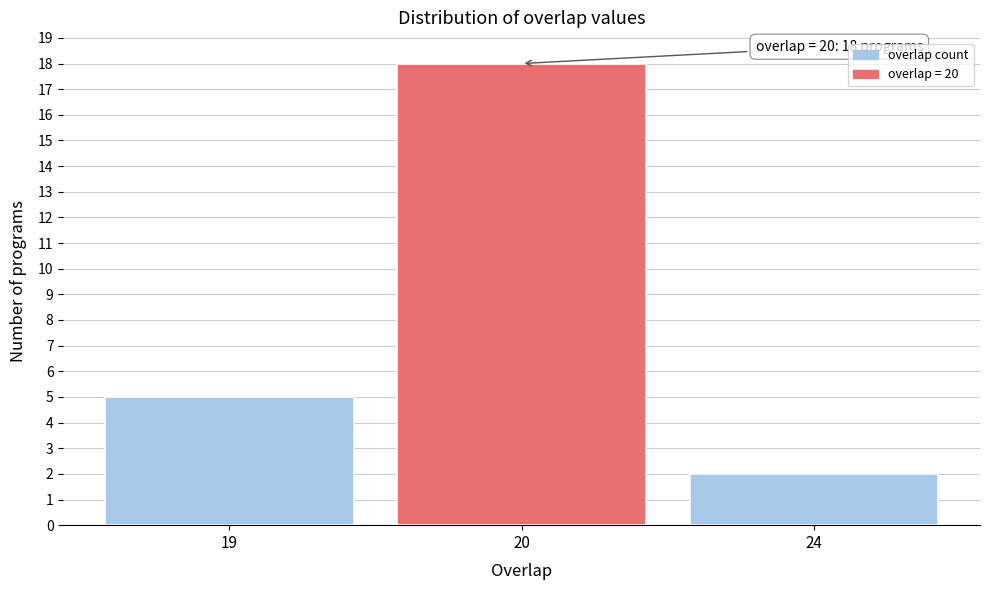

Reading right to left, list all the values displayed in this chart.

2	18	5